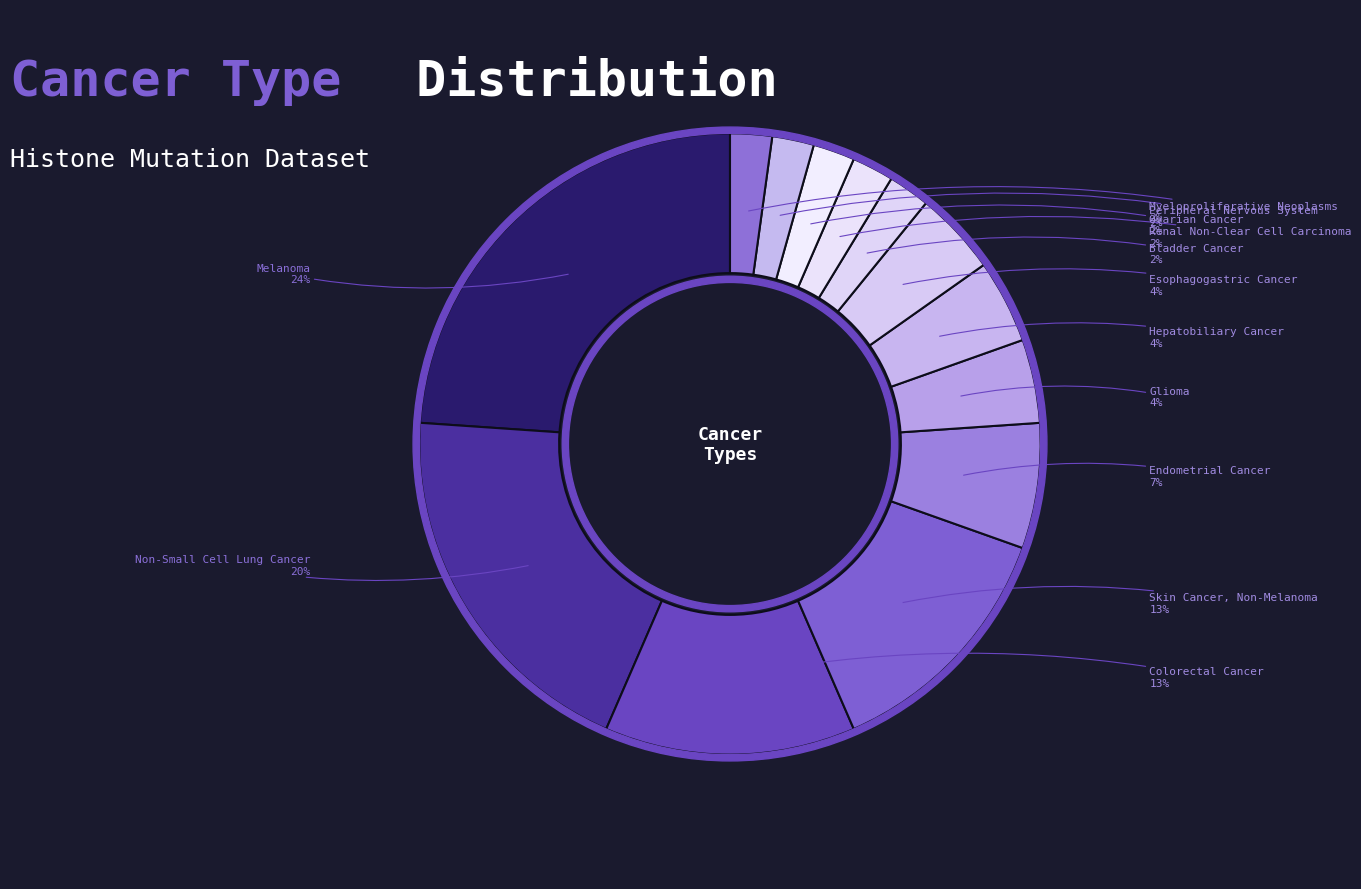

What is the smallest slice in the pie chart?

Bladder Cancer